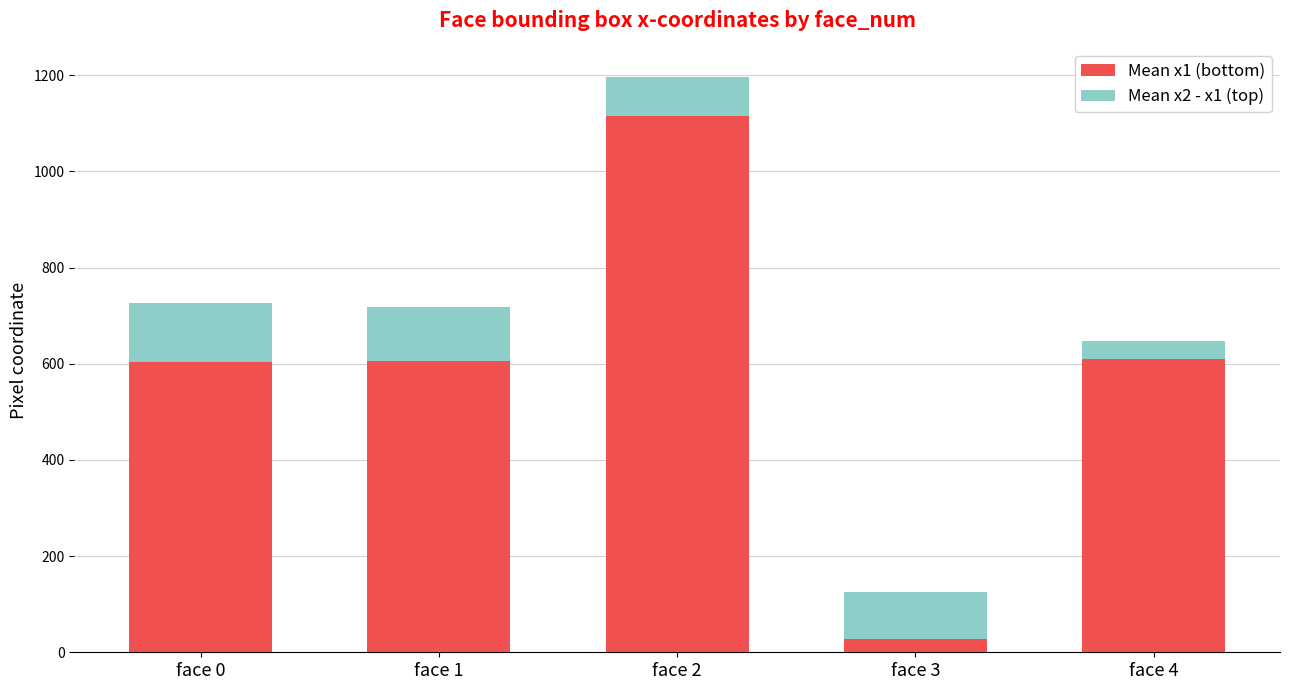

What is the average value of the Mean x1 (bottom) series?

592.3